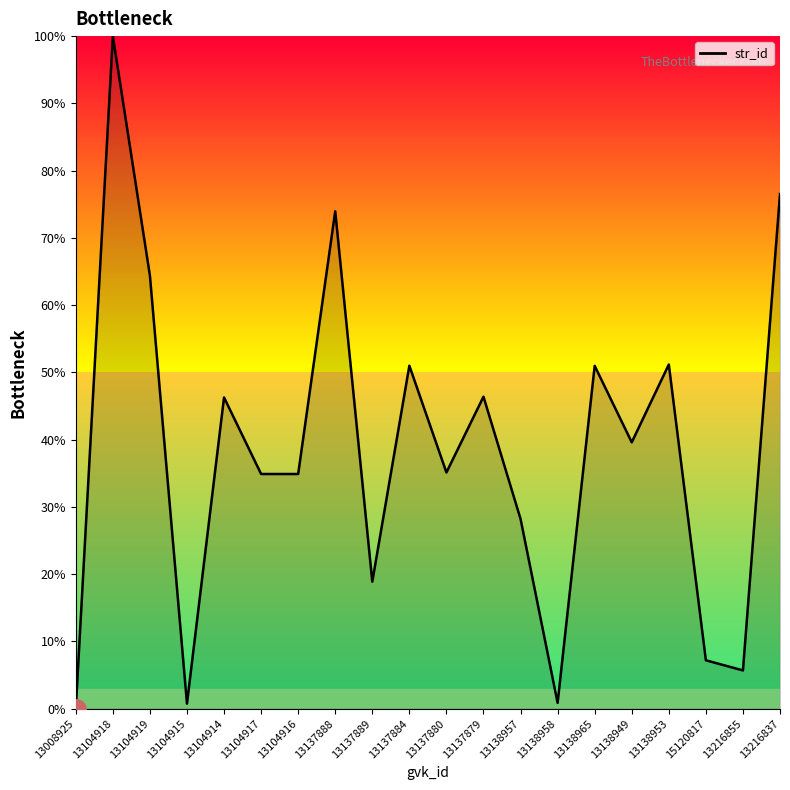

Read the value at 13138949.

39.6